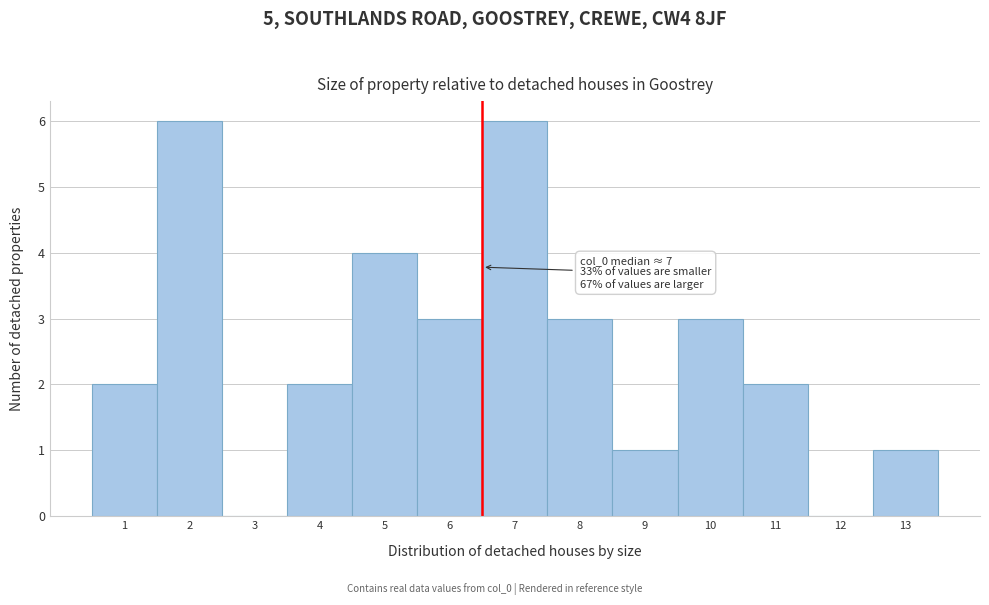

Reading right to left, extract all data points from this chart.

13=1	12=0	11=2	10=3	9=1	8=3	7=6	6=3	5=4	4=2	3=0	2=6	1=2